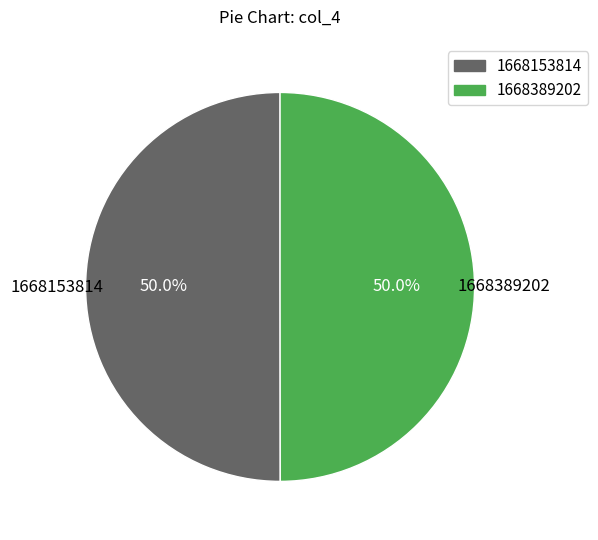

Approximately how many times larger is the value at 1668153814 compared to 1668389202?

1.0